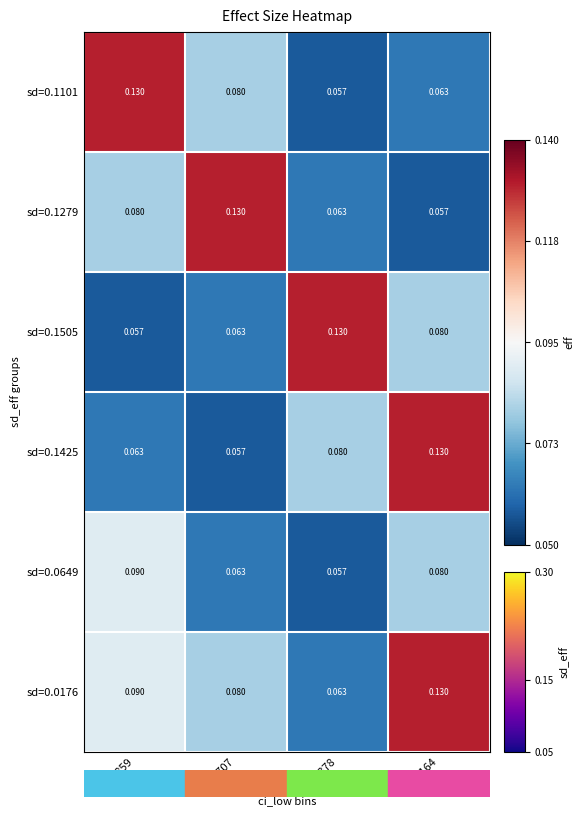

Is the value of sd=0.0176 at -0.2378 greater than the value of sd=0.1425 at -0.2164?

No